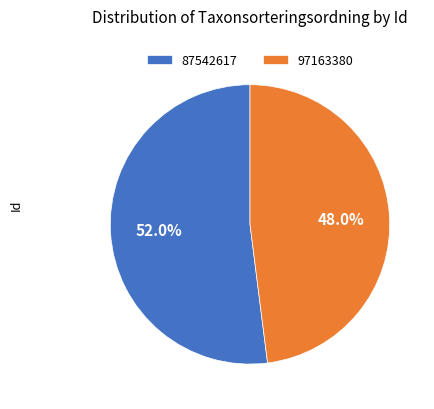

Is it true that 87542617 is 52% of the pie?

True